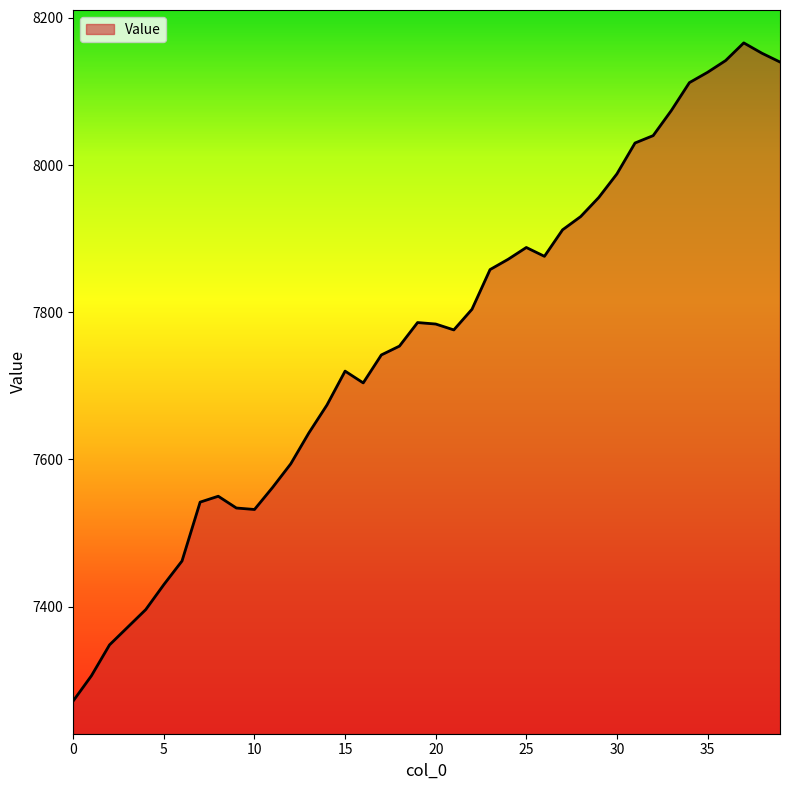

What is the maximum value shown in the chart?

8166